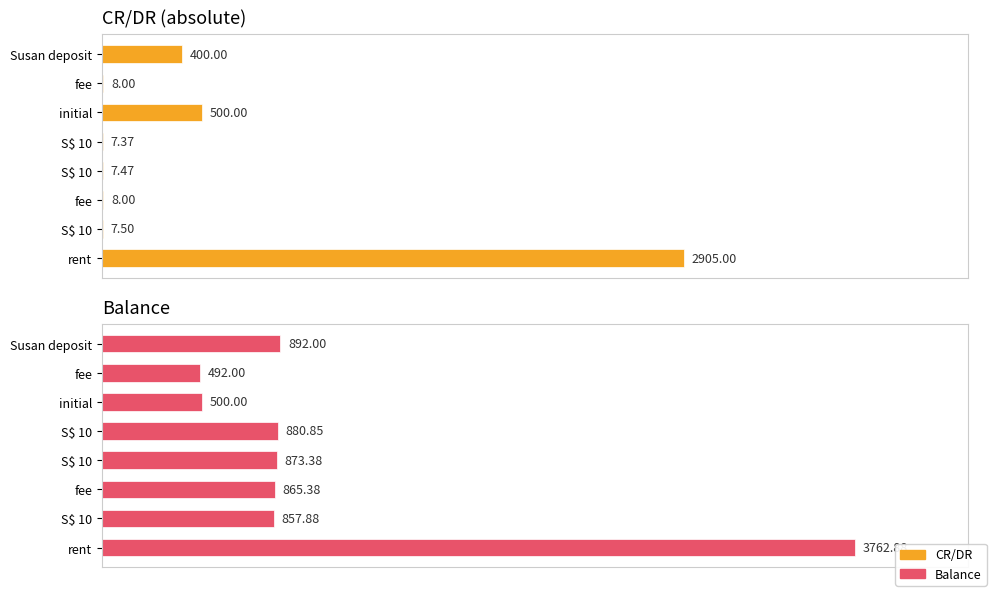

Reading left to right, list all the values displayed in this chart.

CR/DR: 400.0	8.0	500.0	7.4	7.5	8.0	7.5	2905.0
Balance: 892.0	492.0	500.0	880.9	873.4	865.4	857.9	3762.9